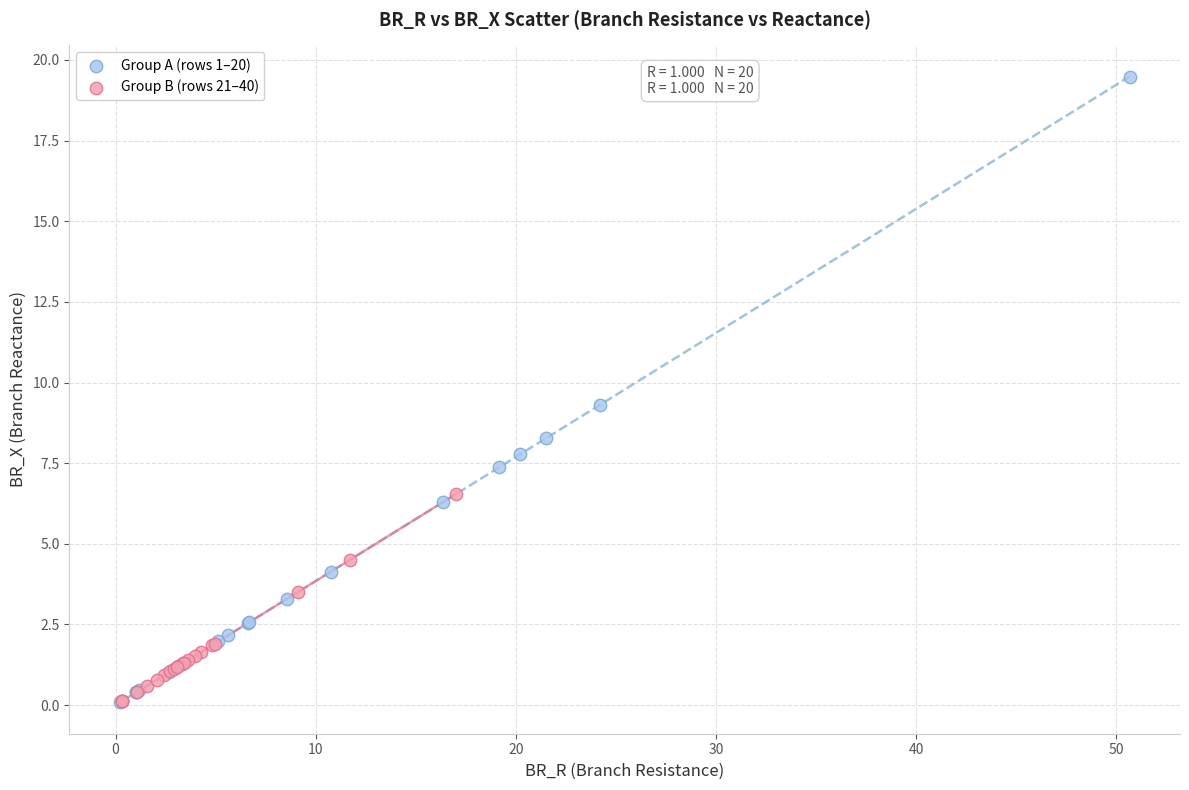

Which series reaches the maximum Y coordinate?

Group A (rows 1–20)